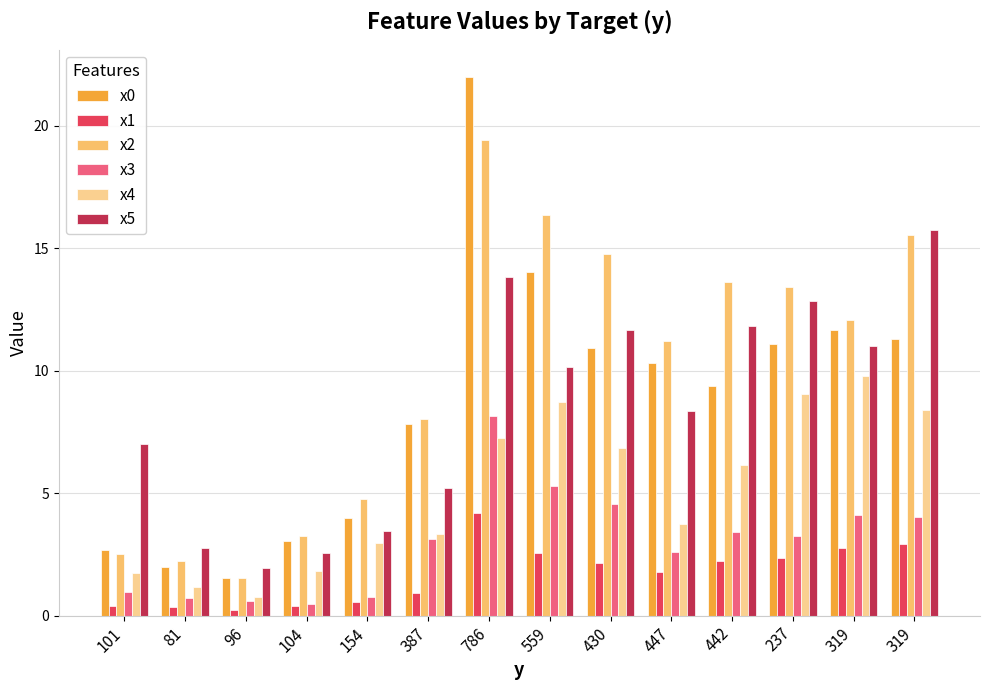

What is the greatest value displayed?

22.0